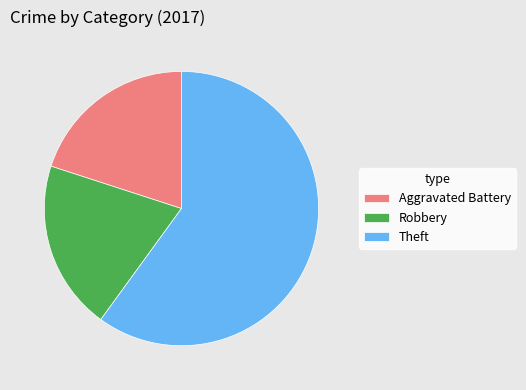

True or false: Theft accounts for 69% of the total.

False